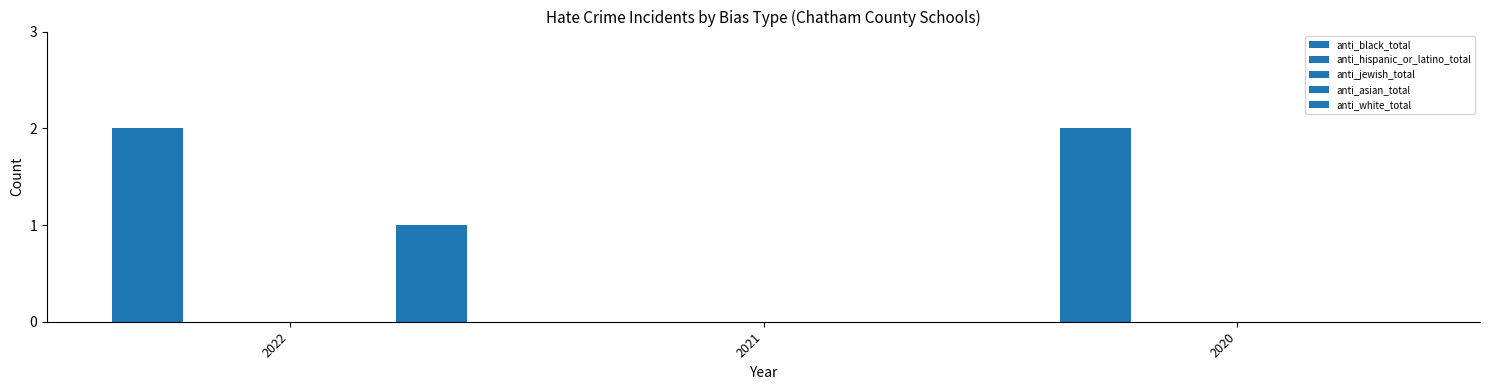

Reading left to right, what are all the values shown in this chart?

anti_black_total: 2022=2	2021=0	2020=2
anti_hispanic_or_latino_total: 2022=0	2021=0	2020=0
anti_jewish_total: 2022=0	2021=0	2020=0
anti_asian_total: 2022=0	2021=0	2020=0
anti_white_total: 2022=1	2021=0	2020=0